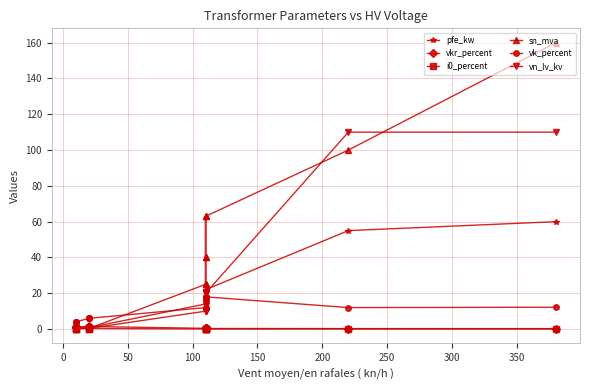

What is the difference between the maximum and minimum values in the vn_lv_kv series?

109.6